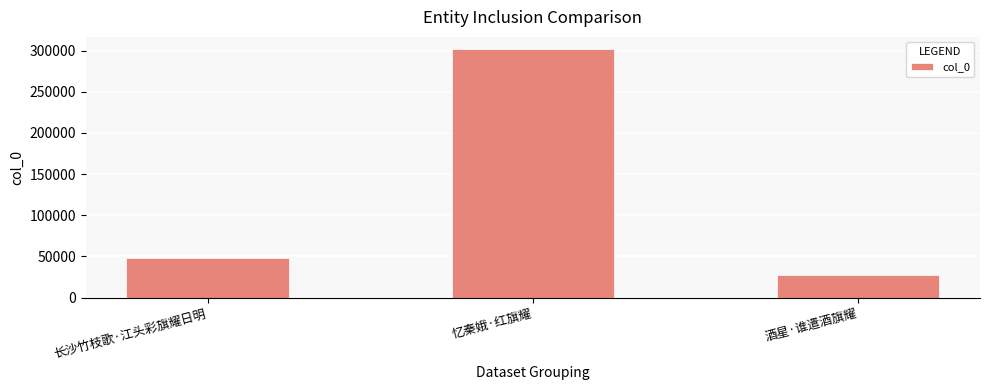

What is the sum of the values at 酒星·谁遣酒旗耀 and 长沙竹枝歌·江头彩旗耀日明?

76442